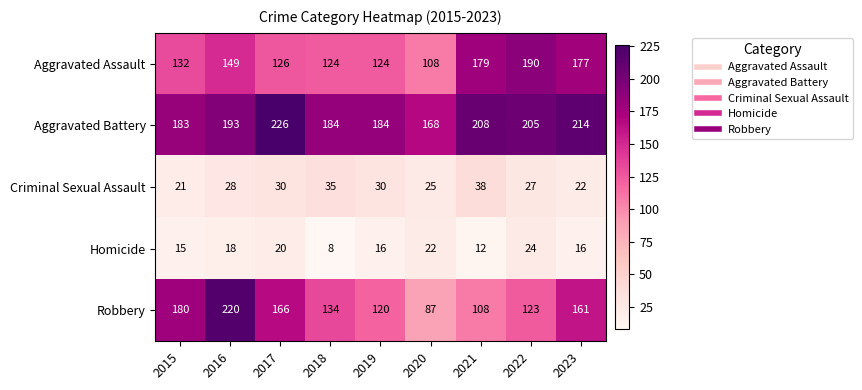

At which category is the sum across all series the highest?

2016